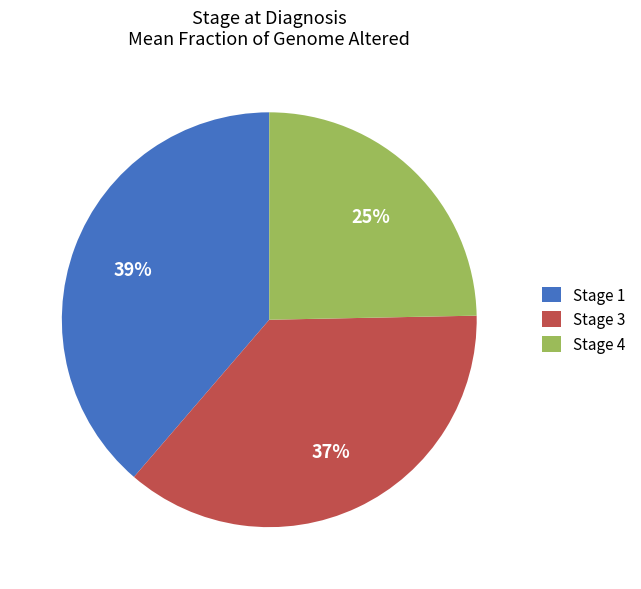

How many segments does this pie chart have?

3